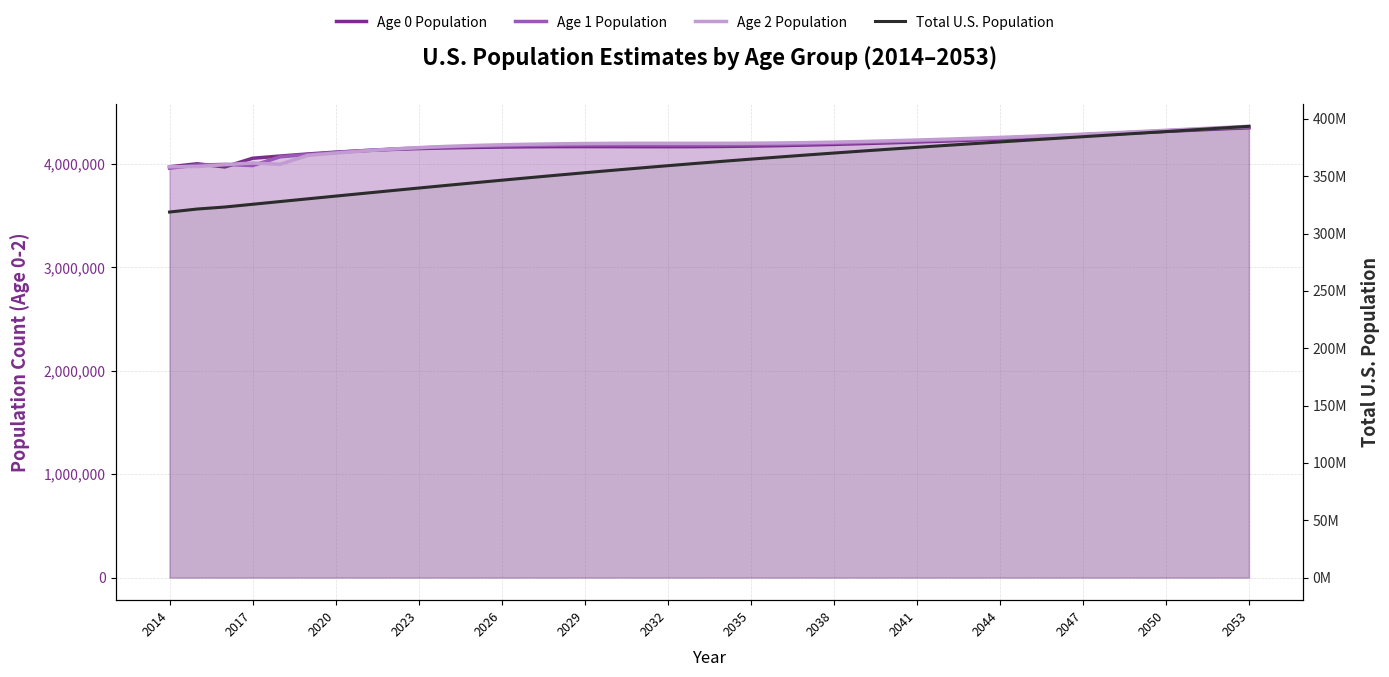

How many interior local valleys does the Age 2 Population series have?

2